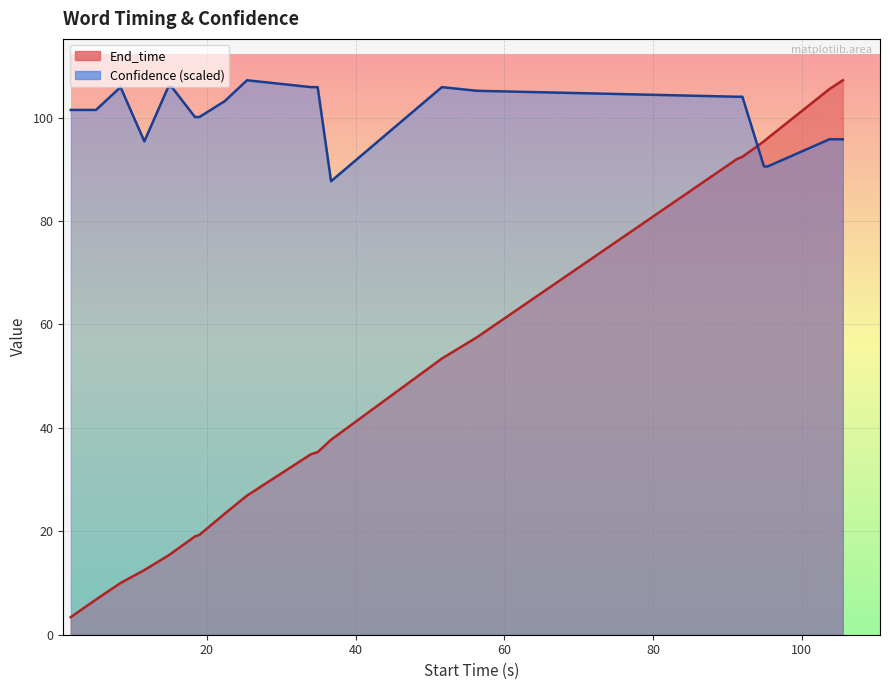

Rank the series by their maximum value, from lowest to highest.

End_time, Confidence